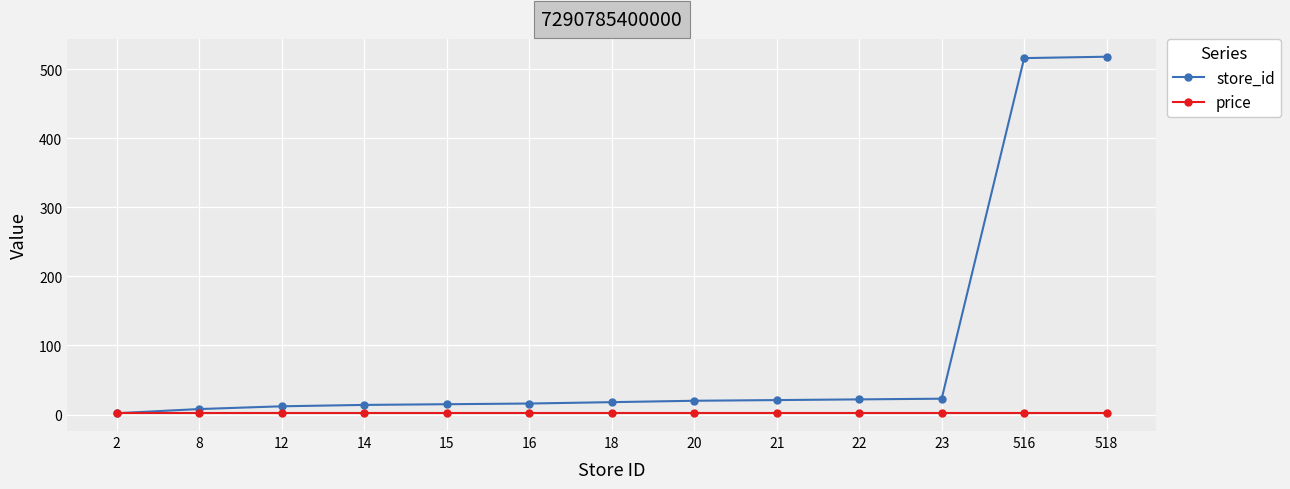

What is the total value across all series at 23?

25.9